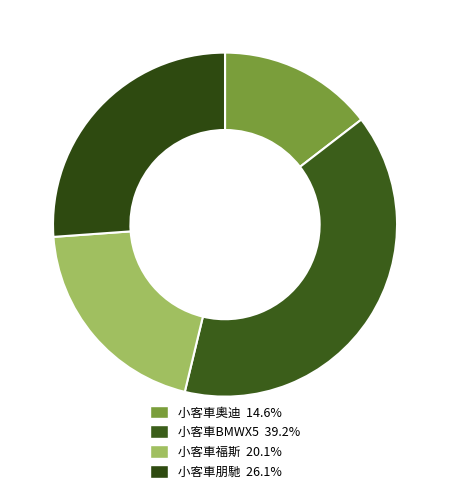

How many segments does this pie chart have?

4